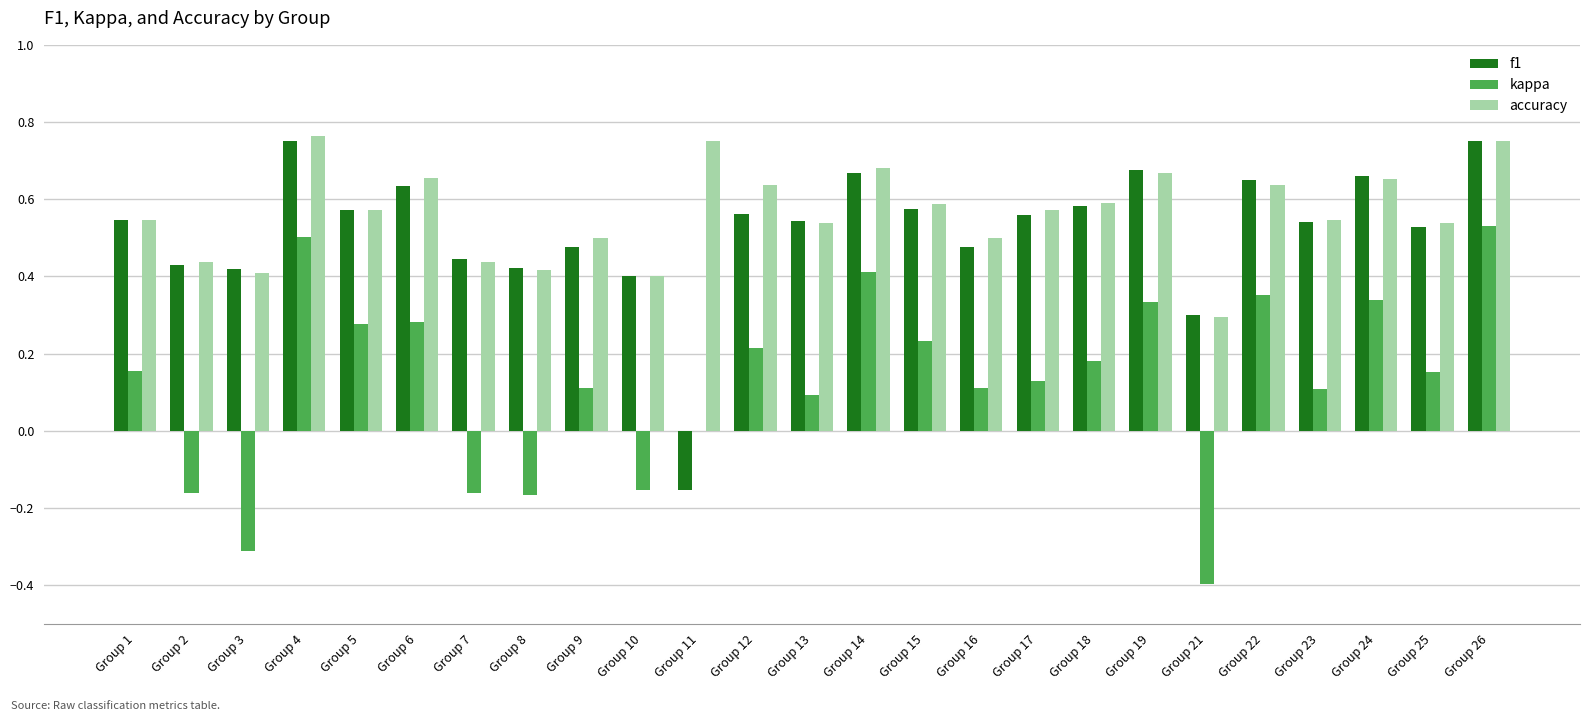

The f1 series shows 0.4 at Group 10. True or false?

True